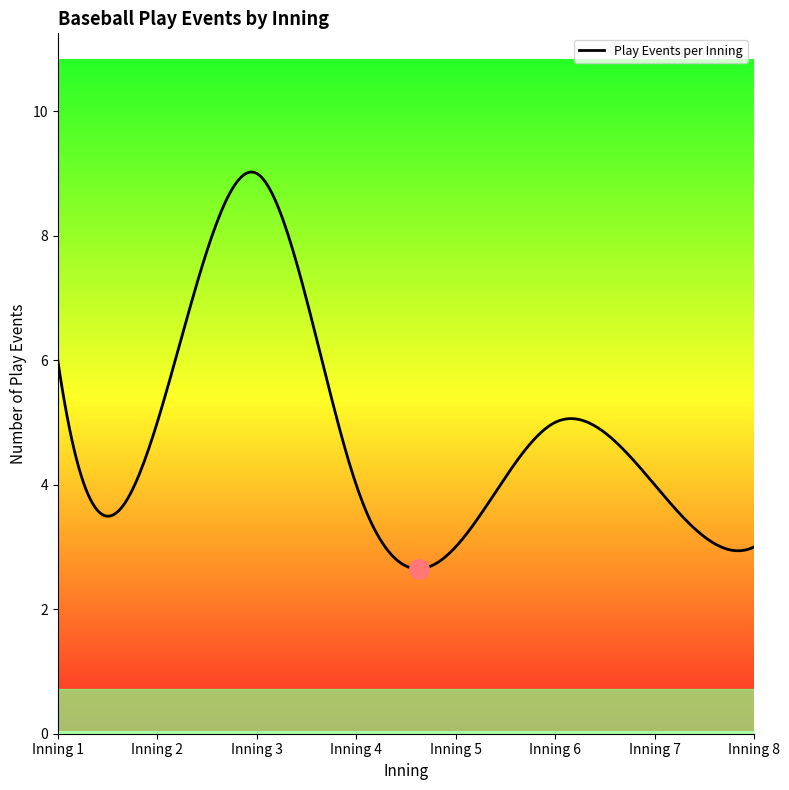

What is the difference between the maximum and minimum values?

6.4